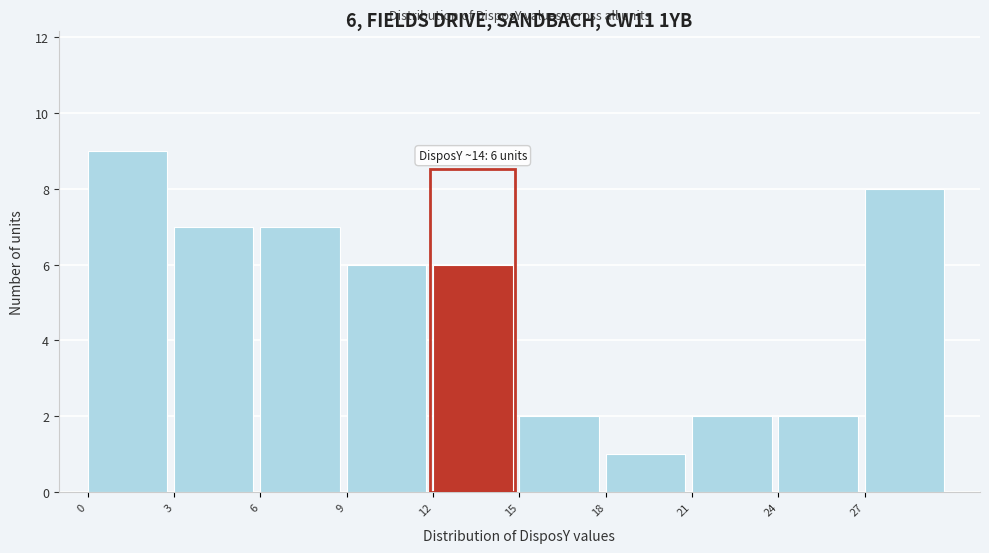

Which range on the x-axis has the tallest bar?

0 to 3